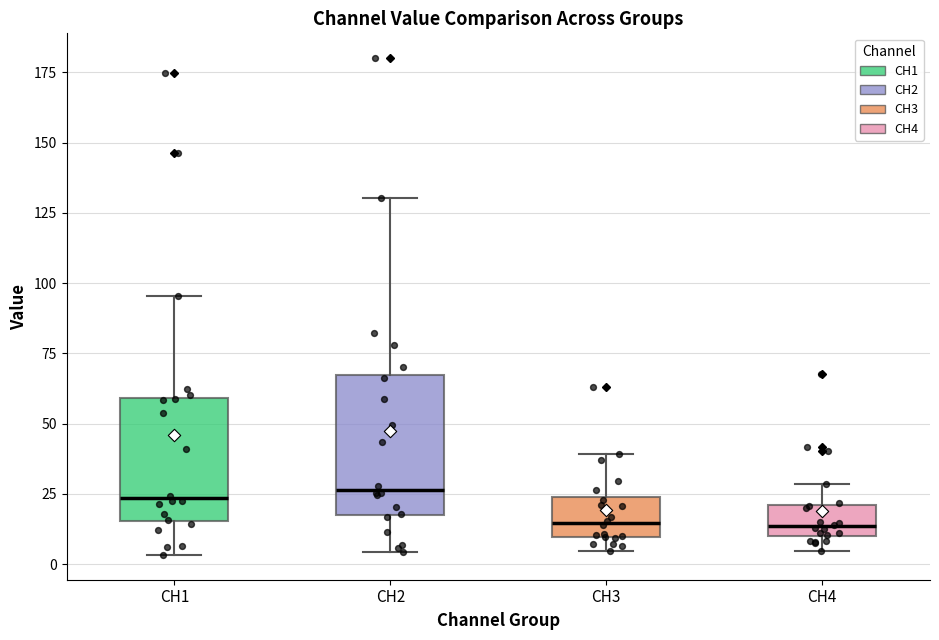

Where is the upper edge of the box for CH3 on the y-axis? The values are not printed on the chart, so give them approximately, as read against the axis.

25